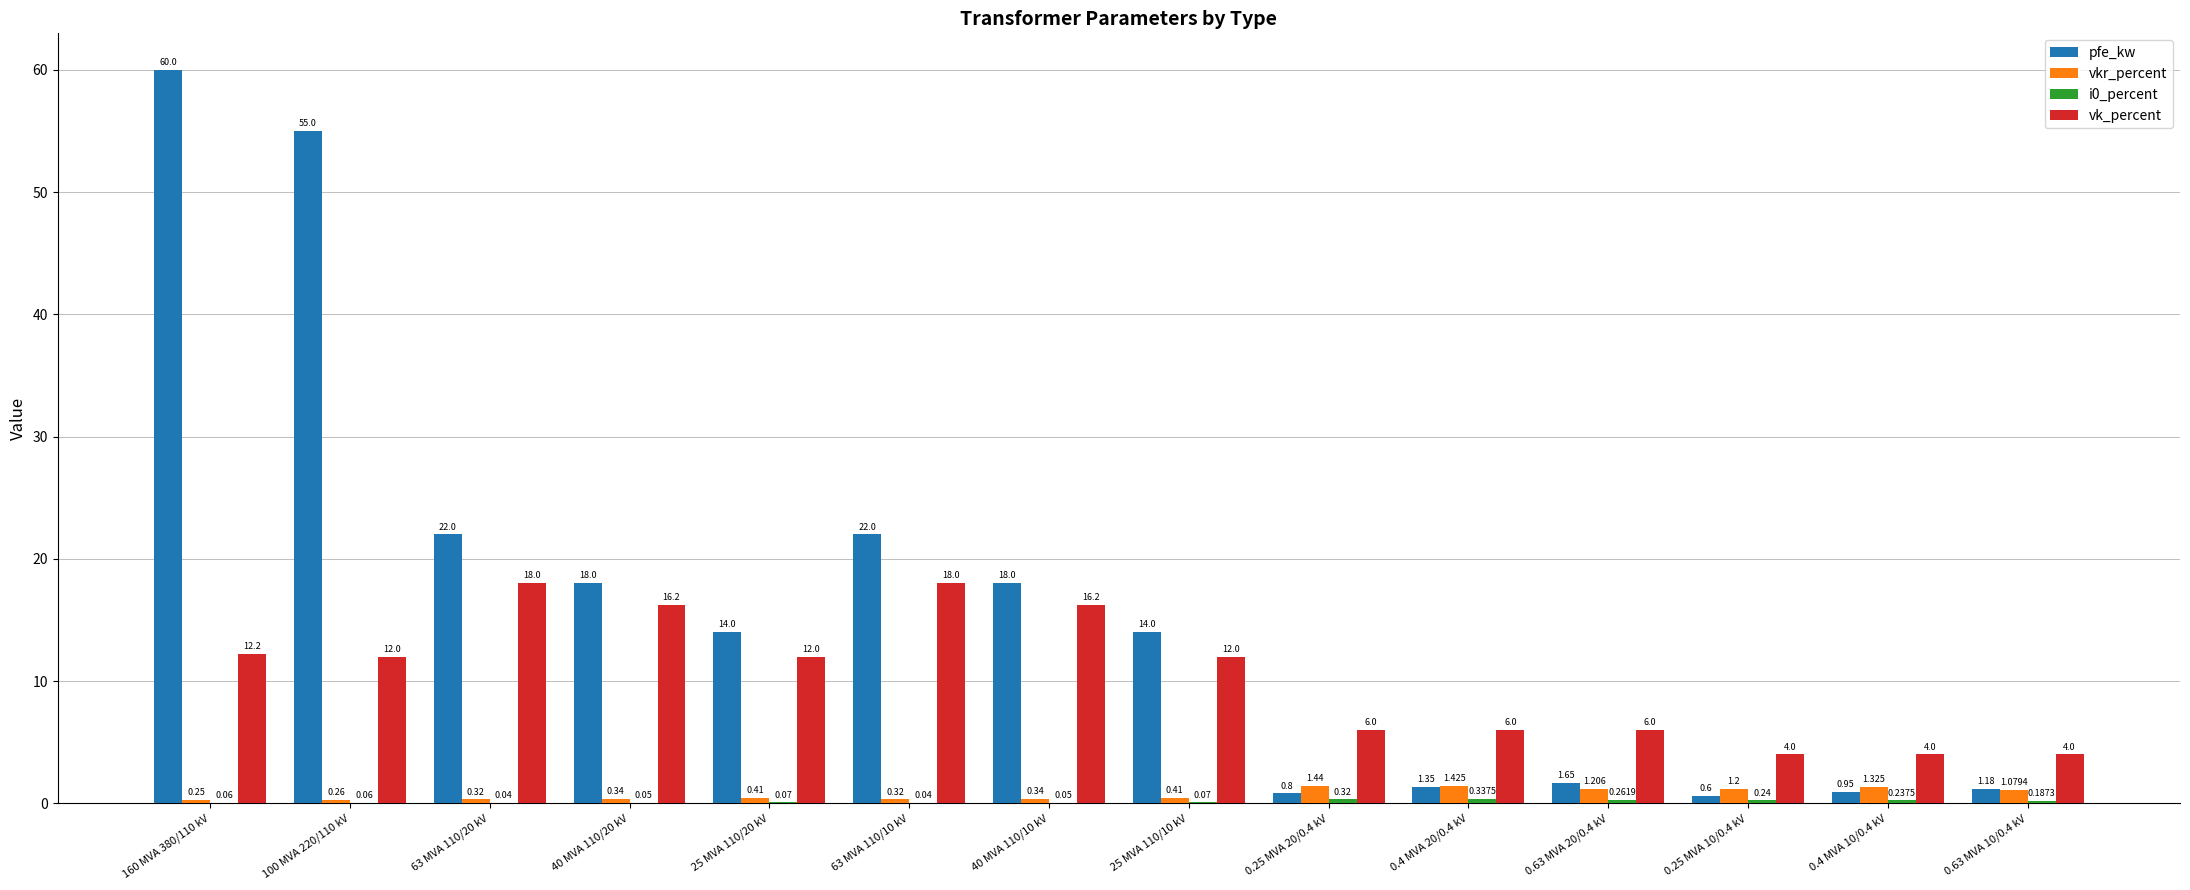

Which series has the largest total across all categories?

pfe_kw